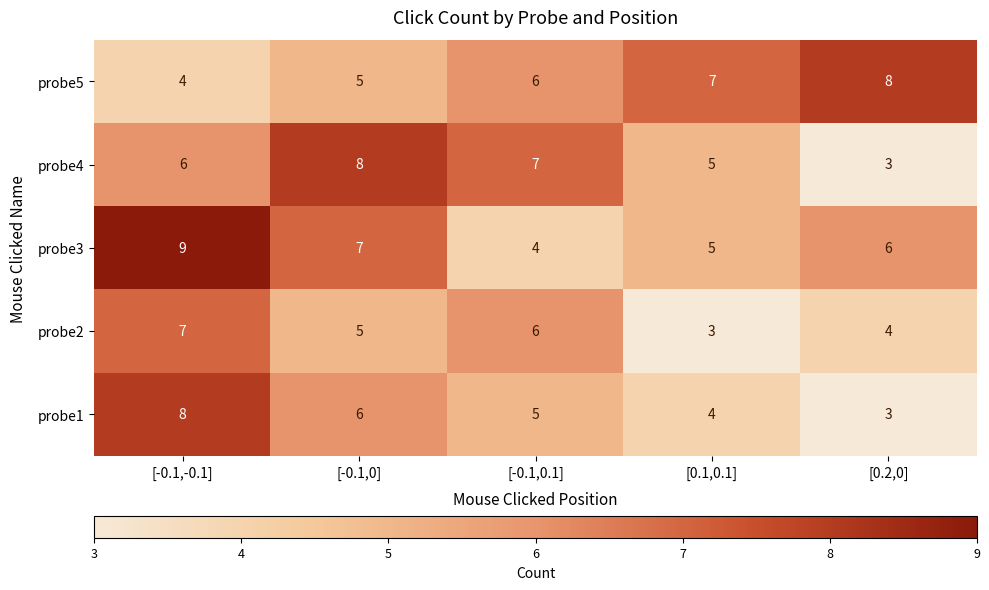

At which category is the sum across all series the highest?

[-0.1,-0.1]